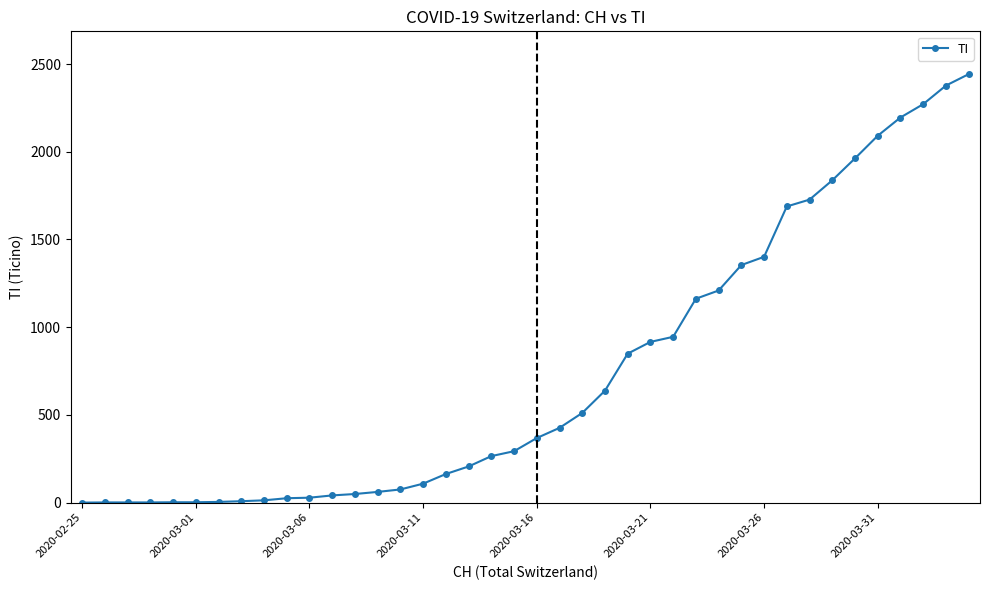

What is the maximum value shown in the chart?

2442